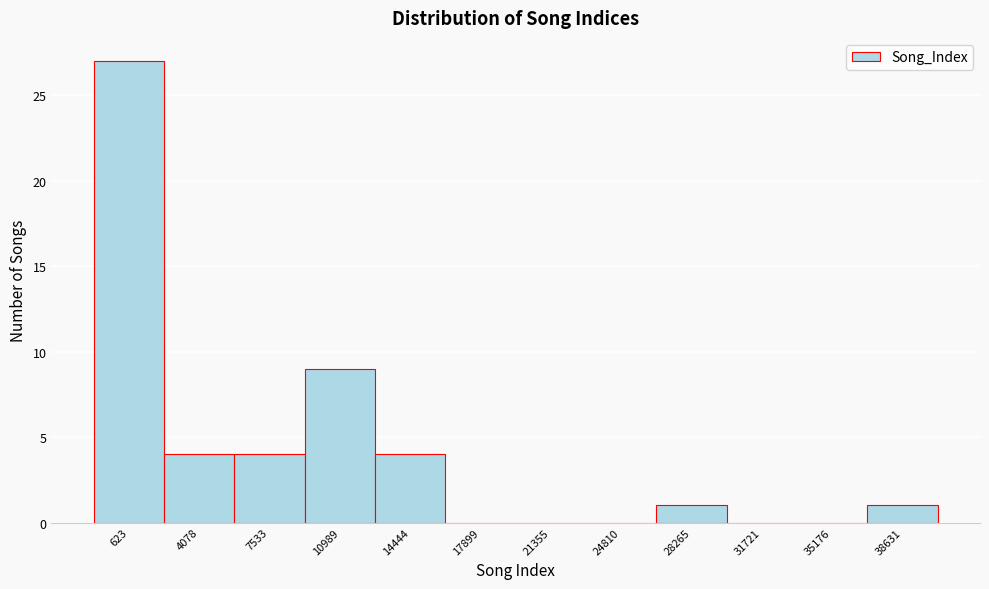

Reading left to right, extract all data points from this chart.

623=27	4078=4	7533=4	10989=9	14444=4	17899=0	21355=0	24810=0	28265=1	31721=0	35176=0	38631=1